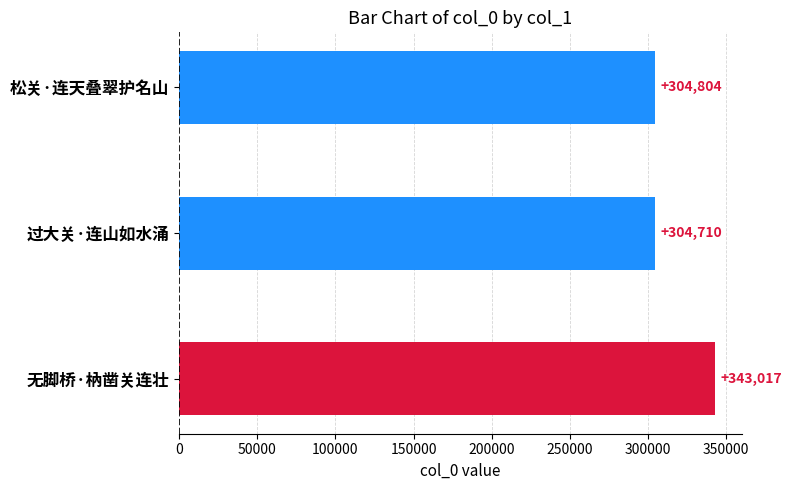

Does the chart contain stacked bars?

No